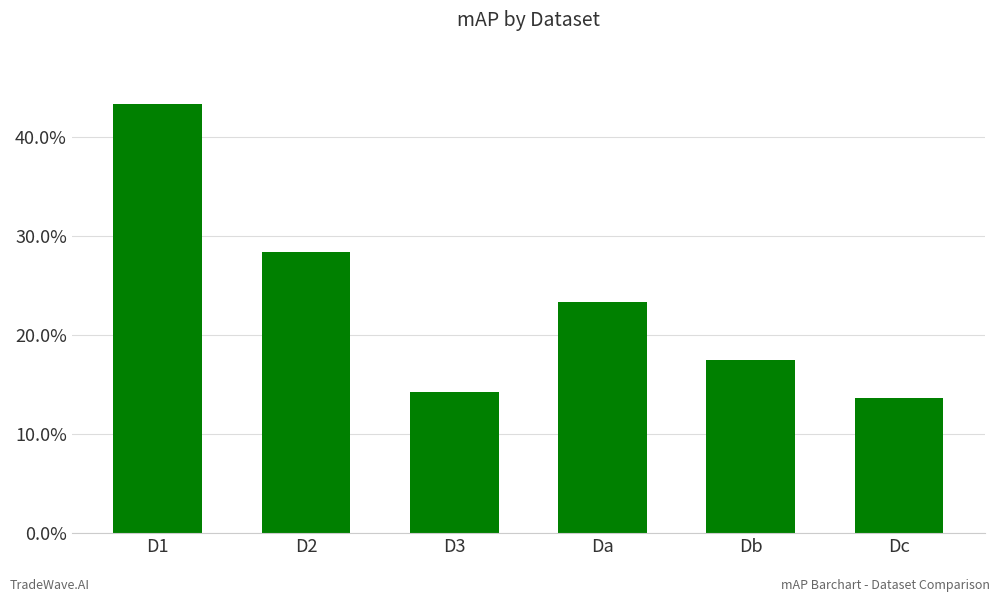

What is the sum of all values?

140.3